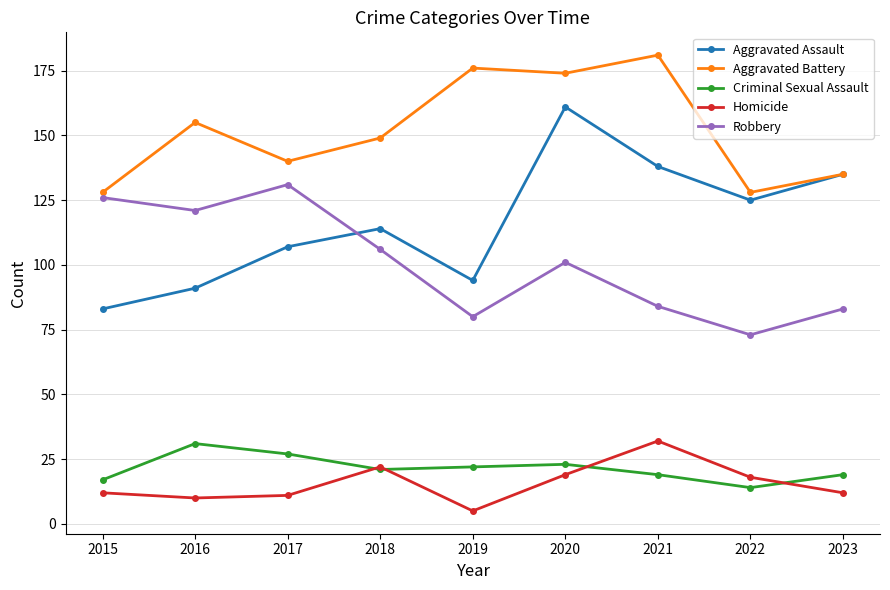

True or false: Robbery and Criminal Sexual Assault intersect in this chart.

False